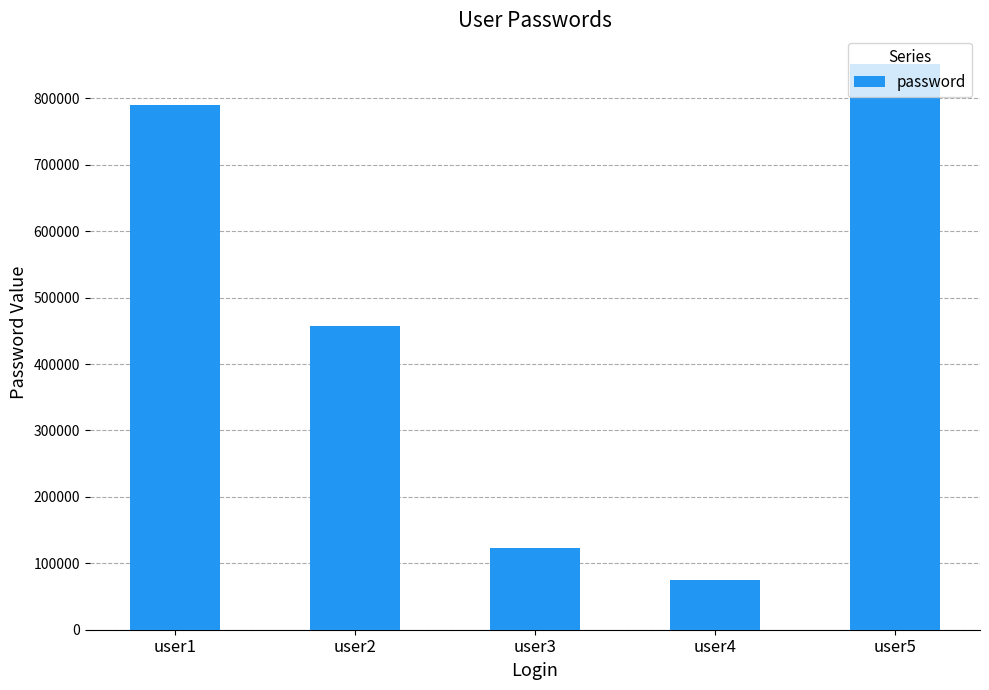

Reading left to right, transcribe all the data shown in this chart.

user1=789987	user2=456654	user3=123321	user4=74171	user5=852285